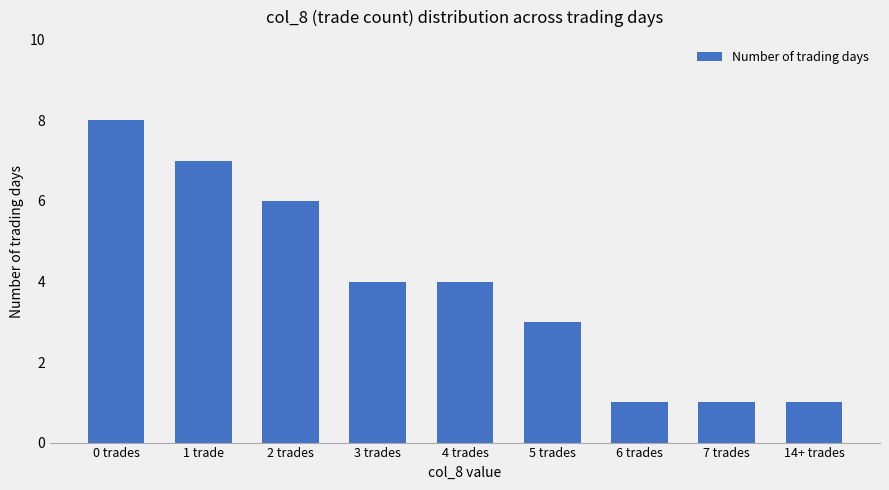

What is the sum of the values at 4 trades and 0 trades?

12